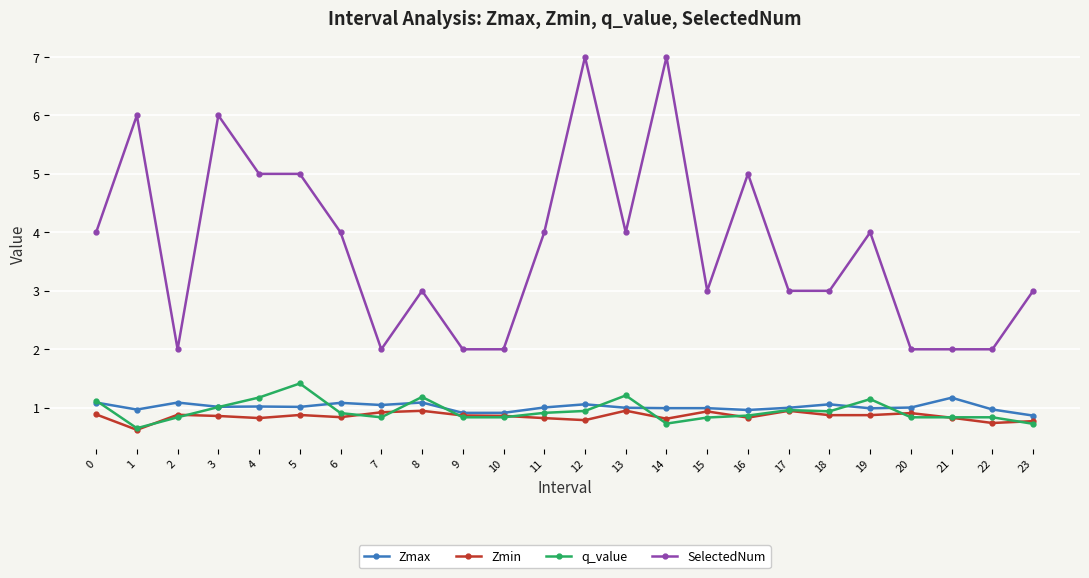

Is it true that Zmax equals 1.1 at 0?

True